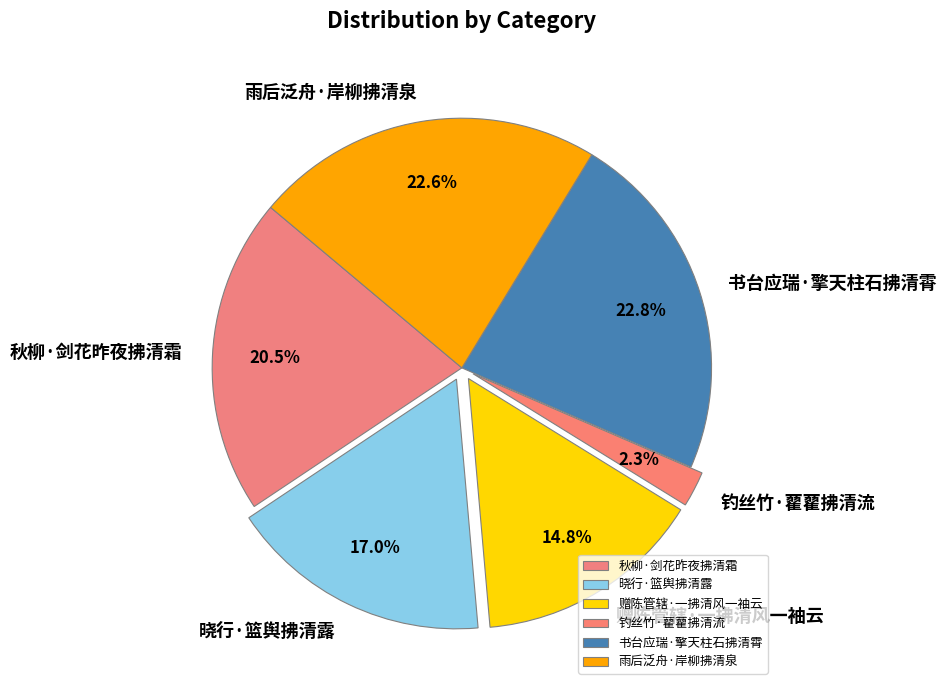

Which category has the smallest portion of the pie?

钓丝竹·藋藋拂清流